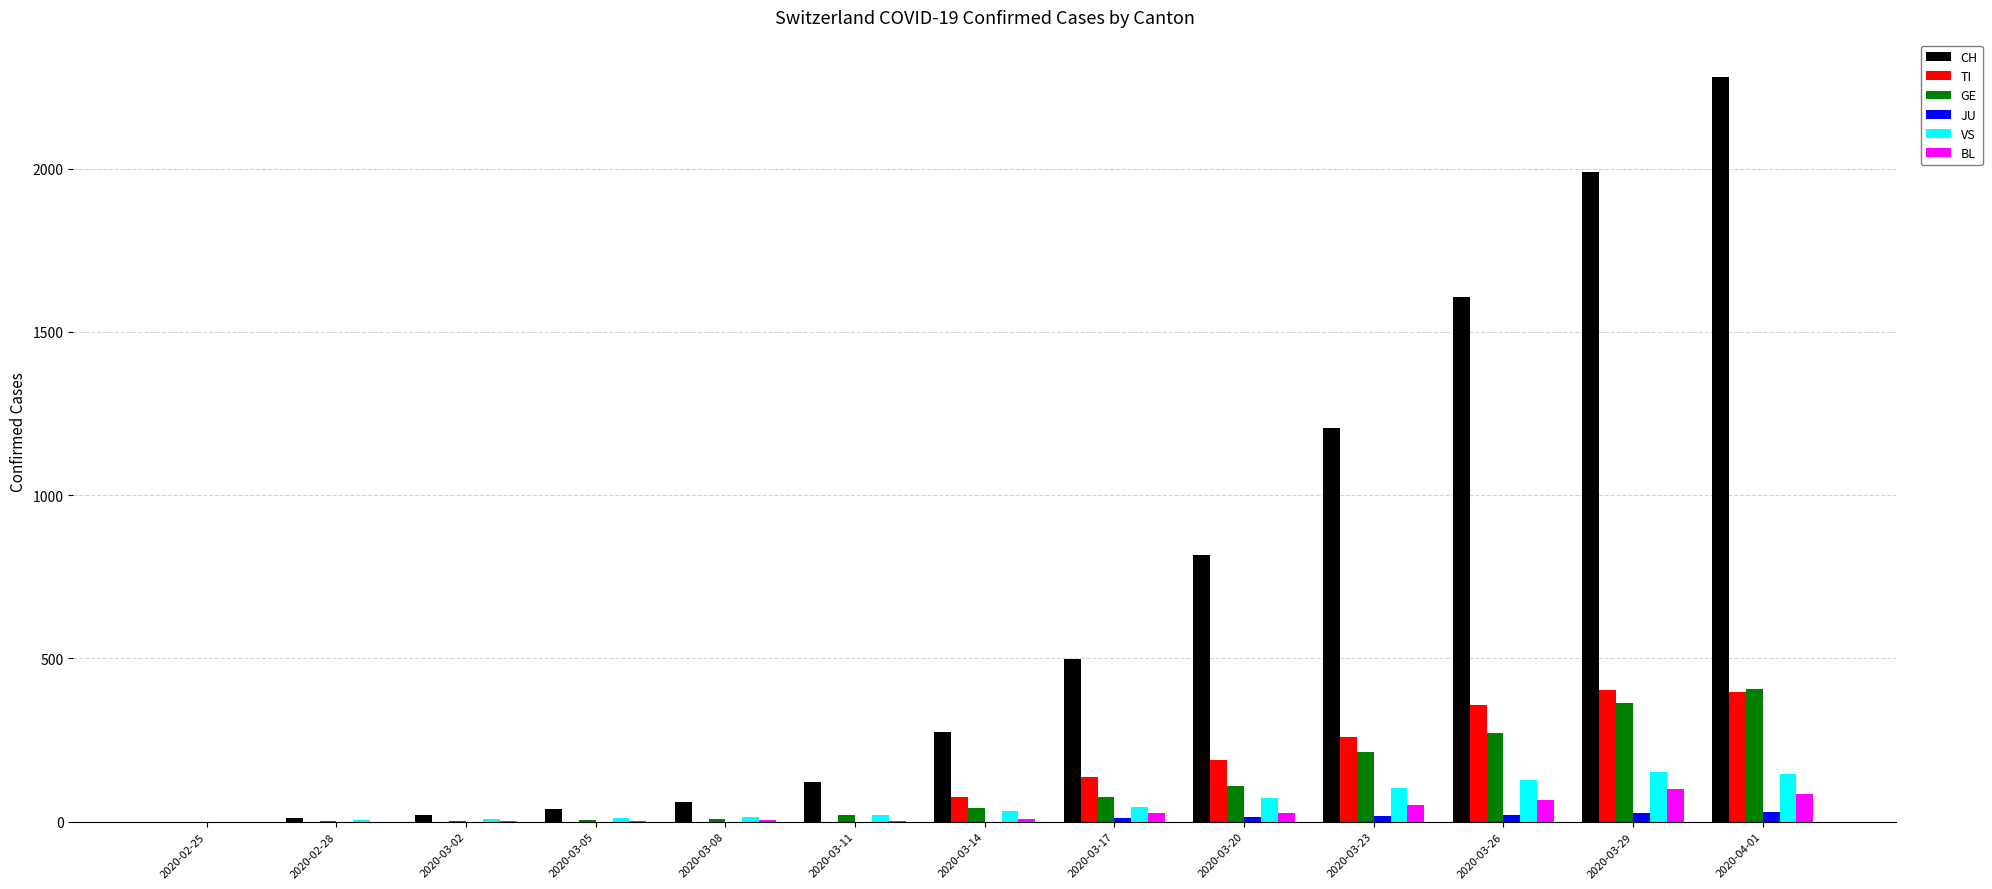

Between 2020-03-17 and 2020-03-29, which series saw the biggest shift?

CH